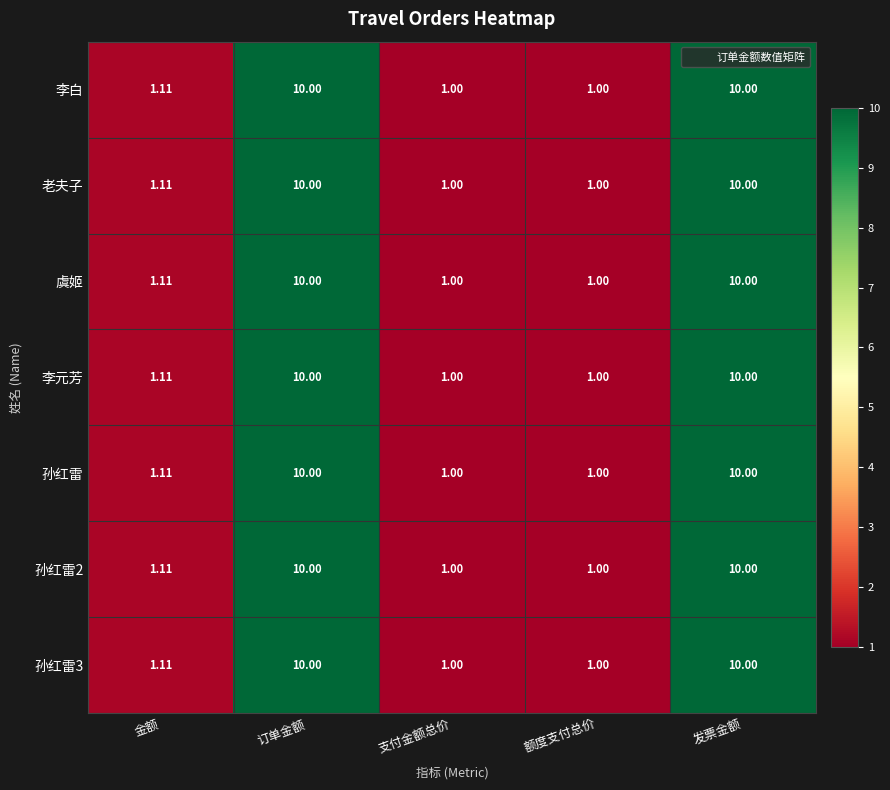

At which label is 李白 closest to 5?

金额